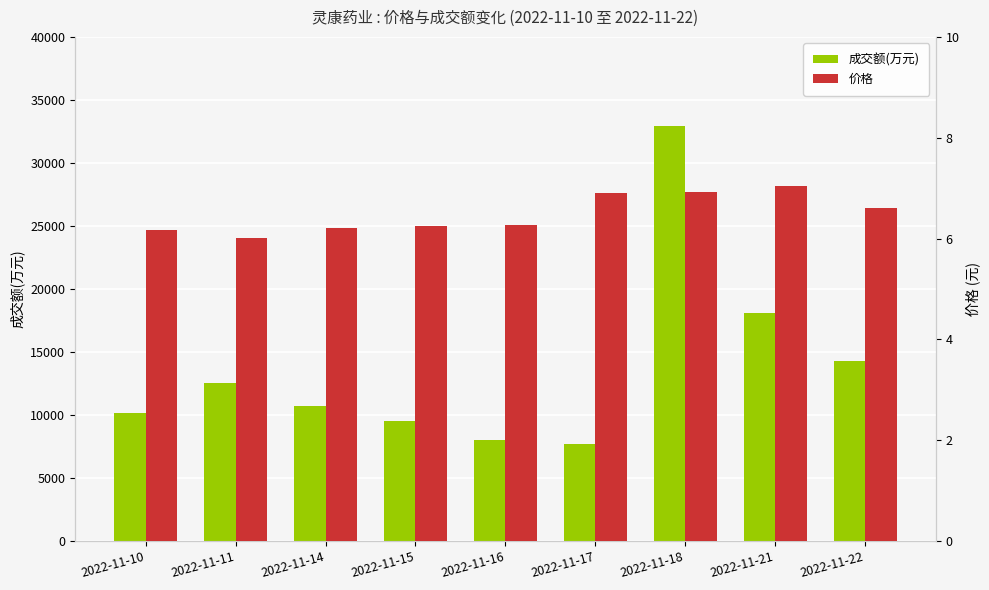

Is it true that 成交额(万元) equals 26723.6 at 2022-11-21?

False